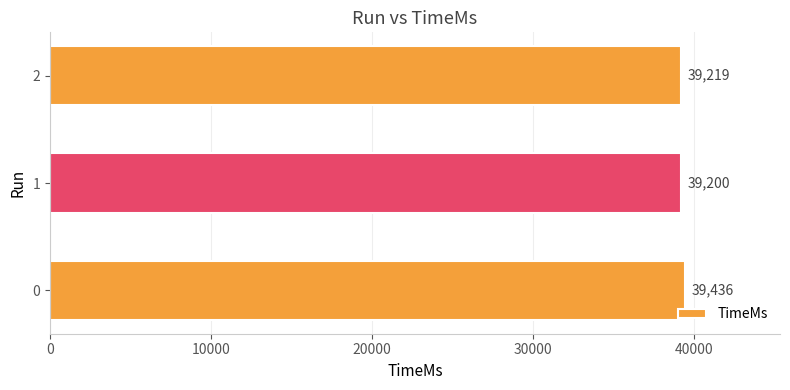

How many values are below 39219?

1